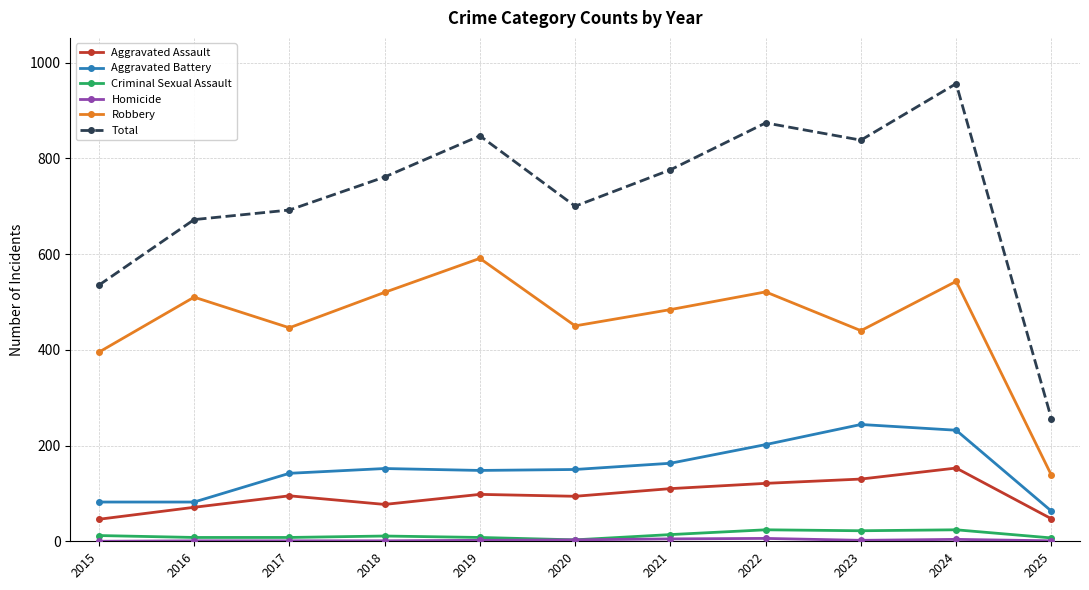

Which series changed the most between 2017 and 2023?

Total